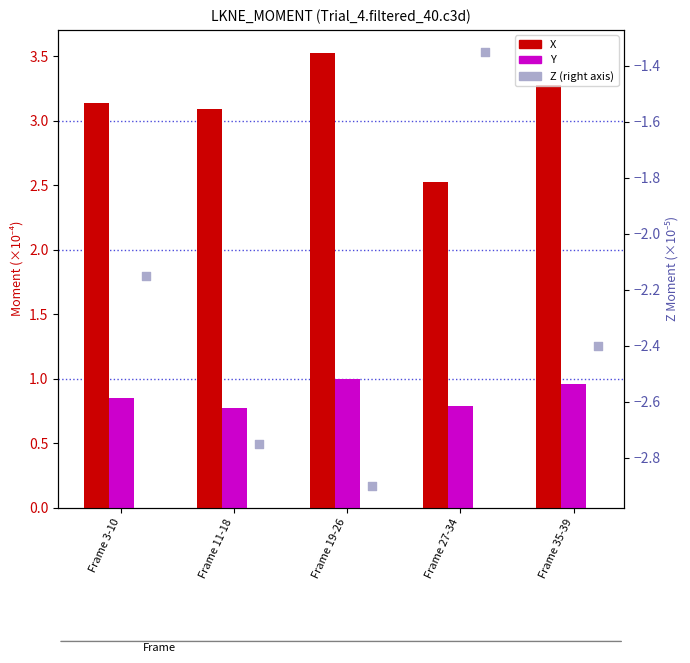

Which series contains the highest Y value?

X